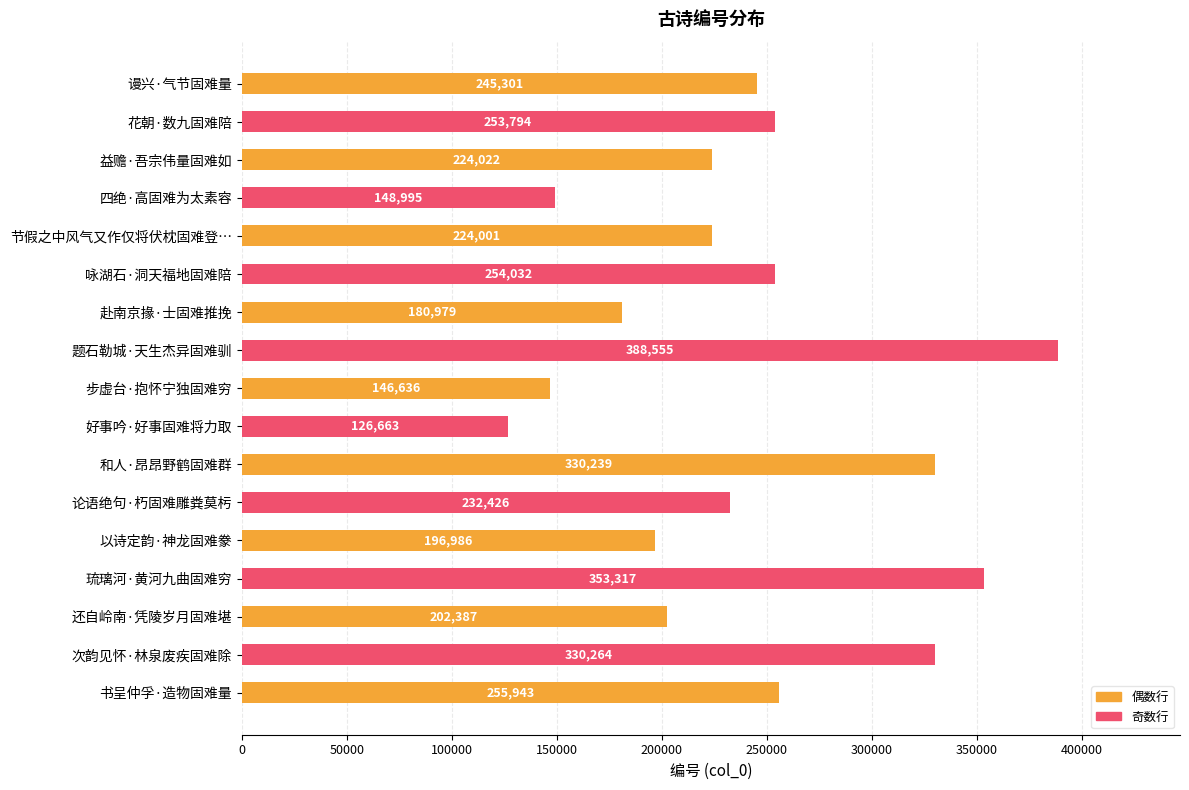

The chart shows a value of 50760 at 论语绝句·朽固难雕粪莫杇. True or false?

False